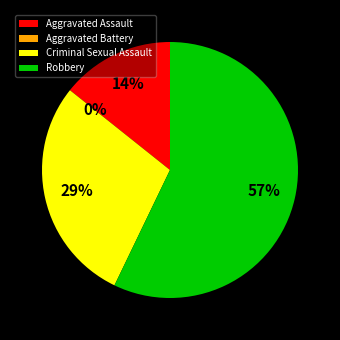

Count the number of slices in the pie.

4